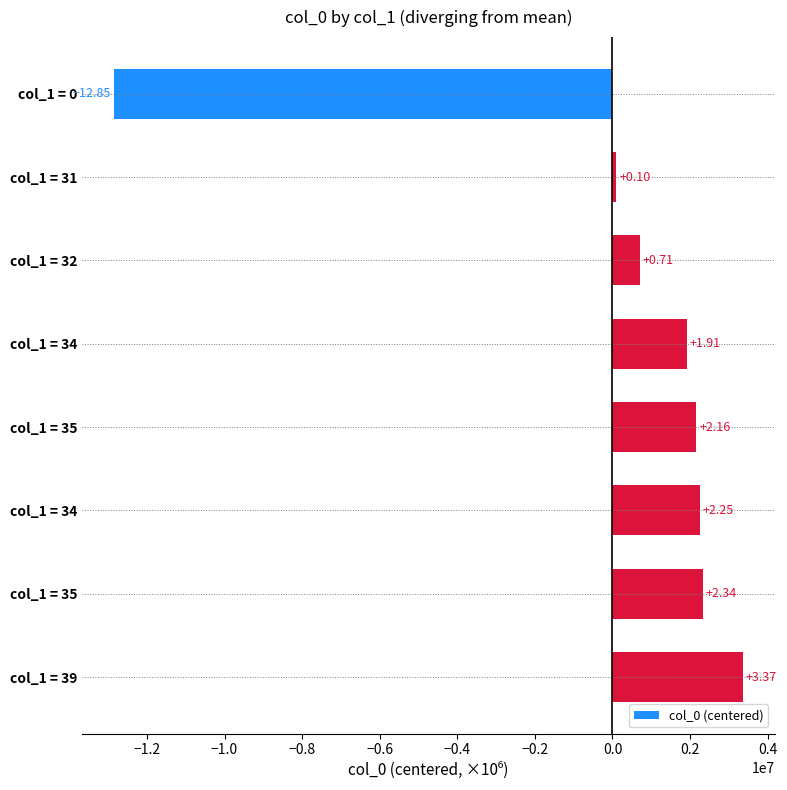

Does the chart contain any negative values?

Yes